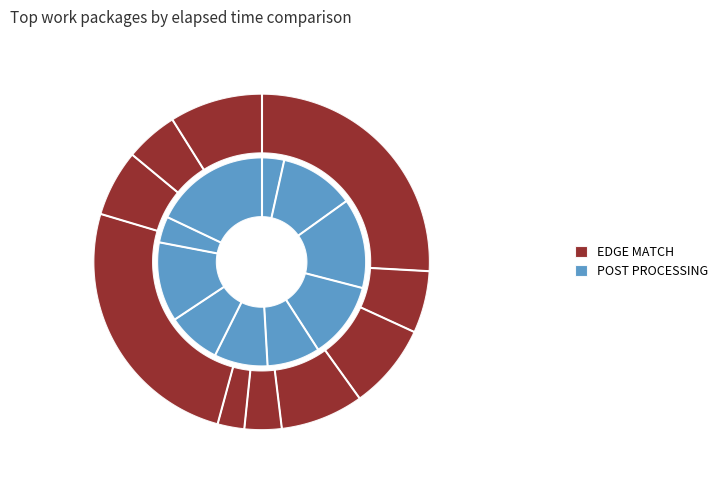

Is it true that EDM3 is 27% of the pie?

False